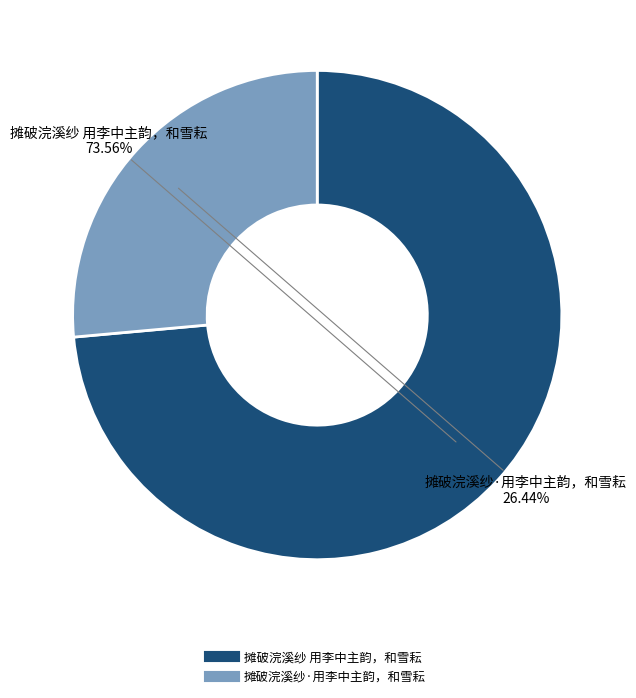

To the nearest percent, what is the difference between the largest and smallest slice percentages?

47%